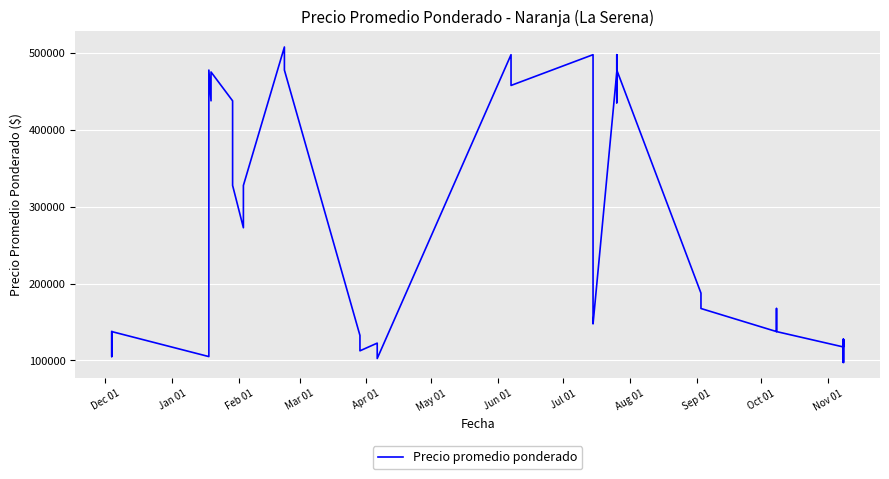

Is this an area chart (filled region under the line)?

No